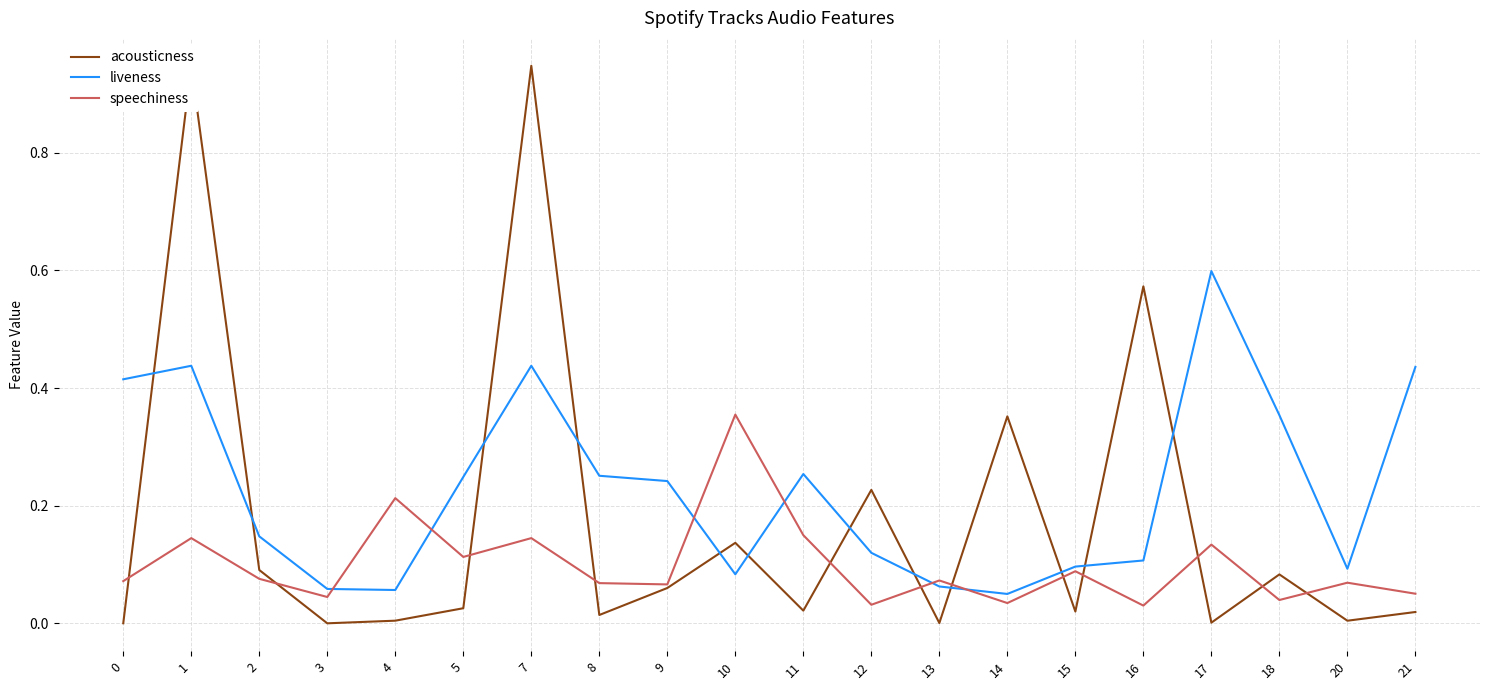

True or false: liveness and acousticness intersect in this chart.

True